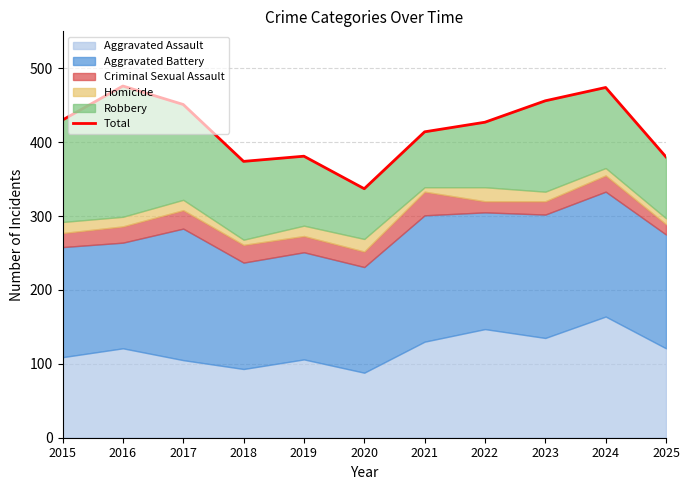

What is the minimum value shown in the chart?

337